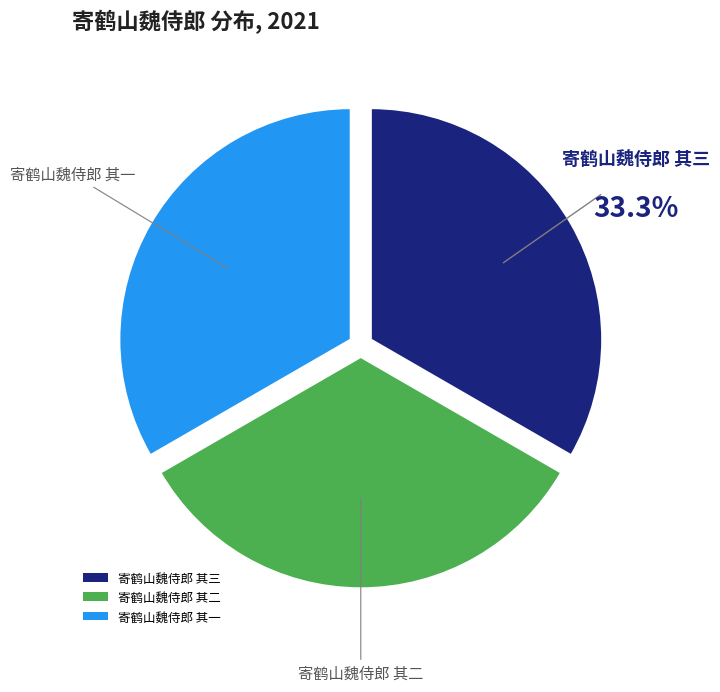

To the nearest percent, what is the average slice percentage?

33%